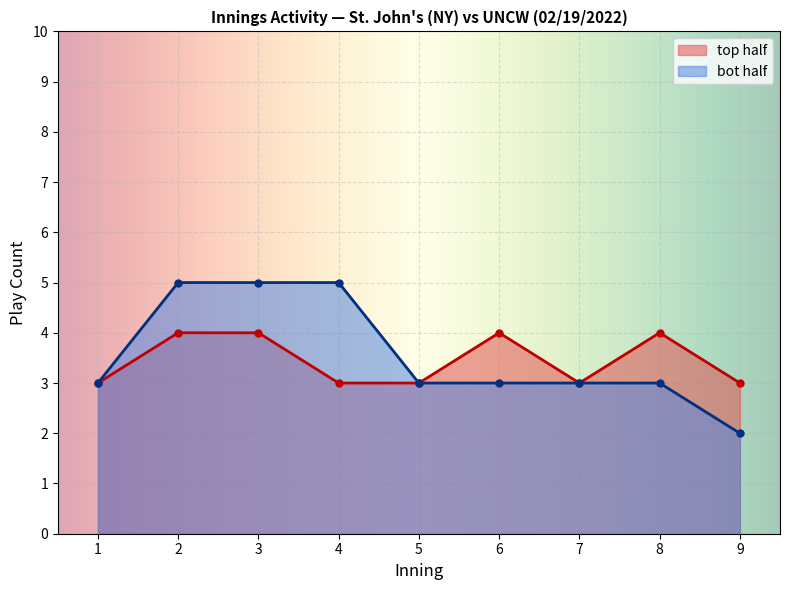

Count the number of categories in the chart.

9